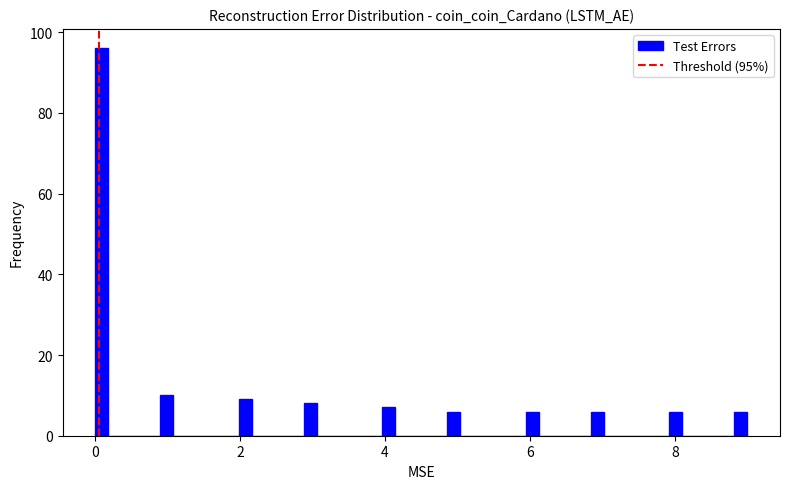

Read against the x-axis, roughly where is the centre of the tallest bar?

0.0